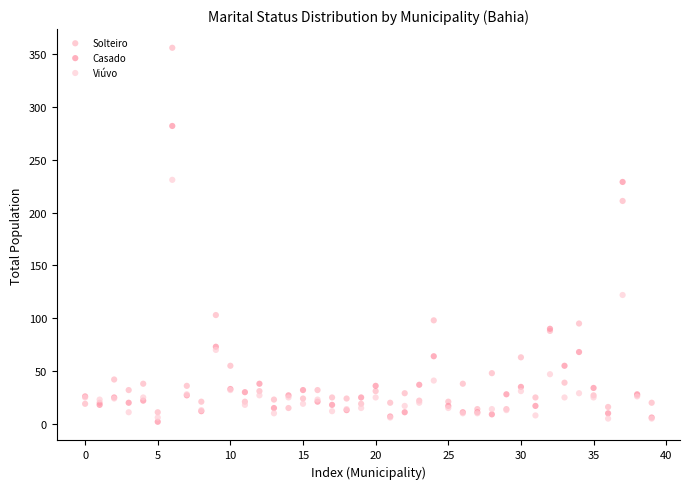

What are all the series names shown in the legend?

Solteiro, Casado, Viúvo